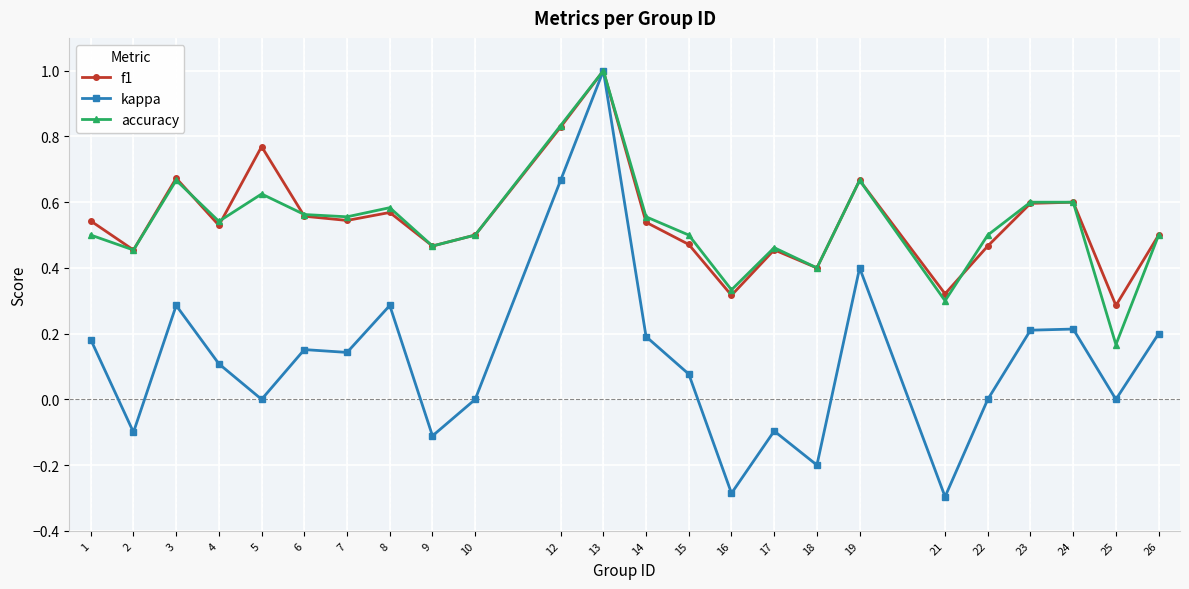

At which label does accuracy reach its peak?

13